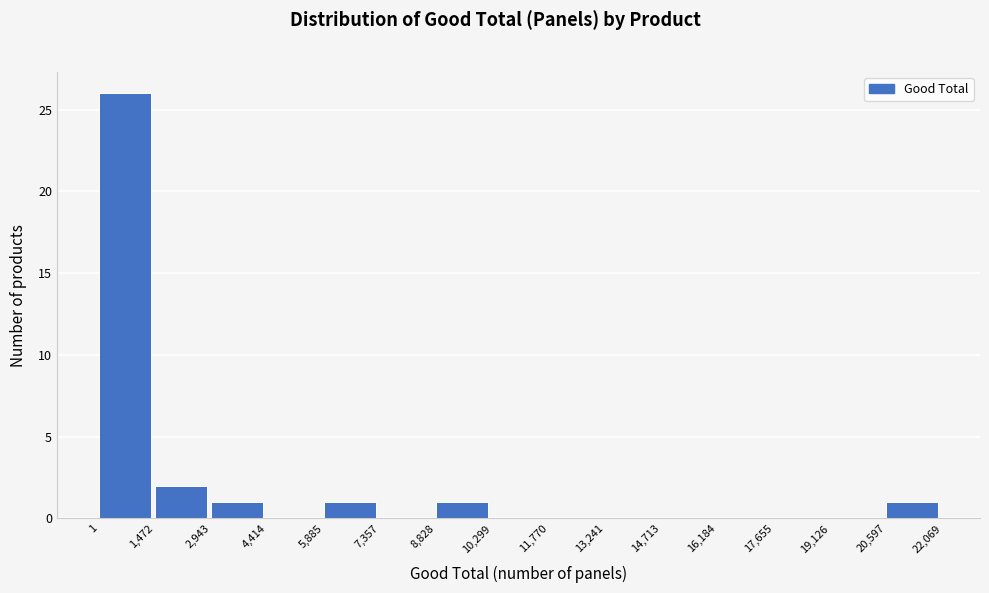

Over which range of the x-axis is the bar tallest?

1 to 1,472